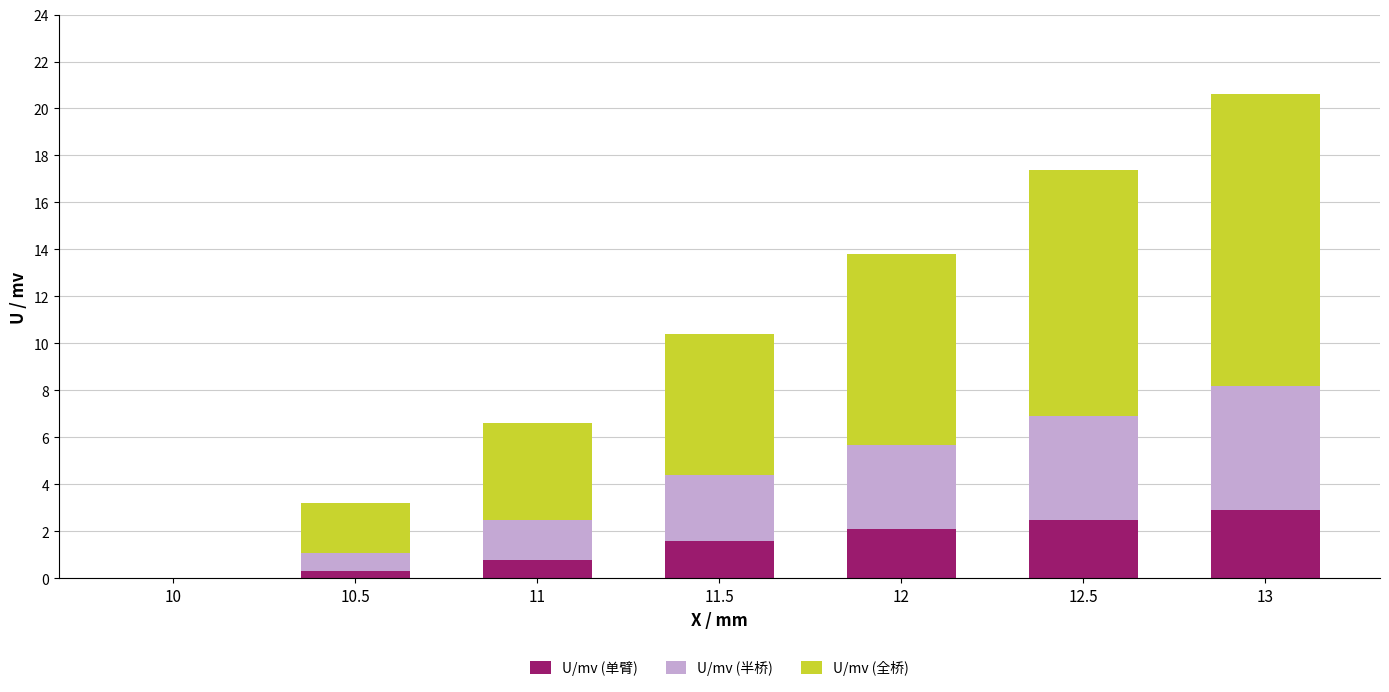

How many data points does each series have?

7